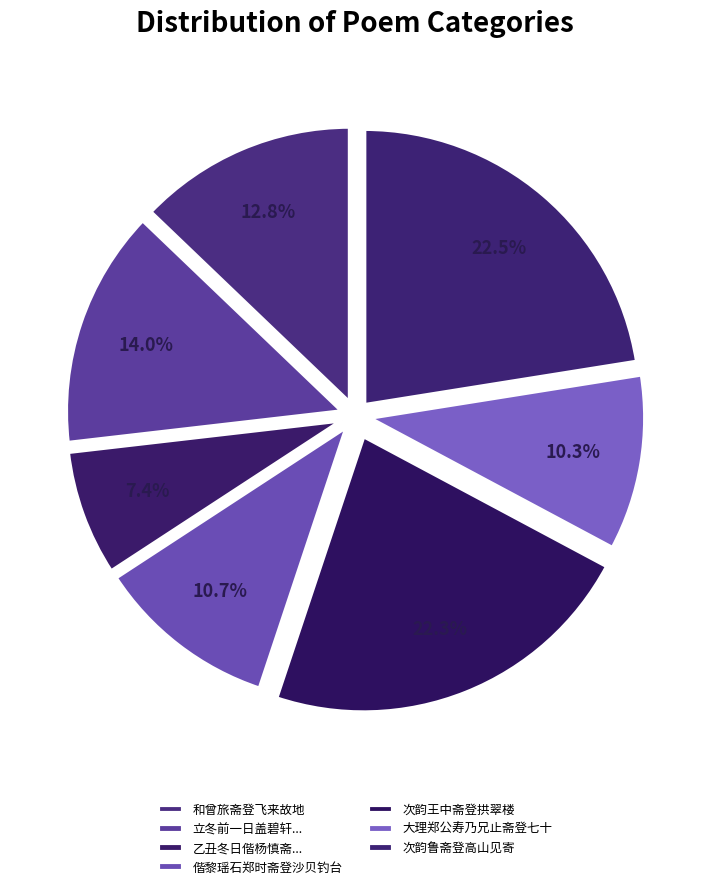

To the nearest percent, what is the average slice percentage?

14%